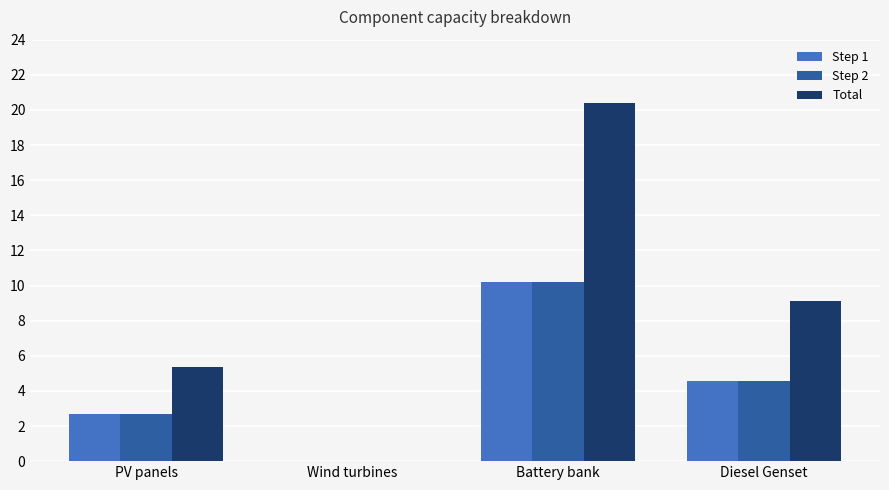

At which category is the sum across all series the highest?

Battery bank